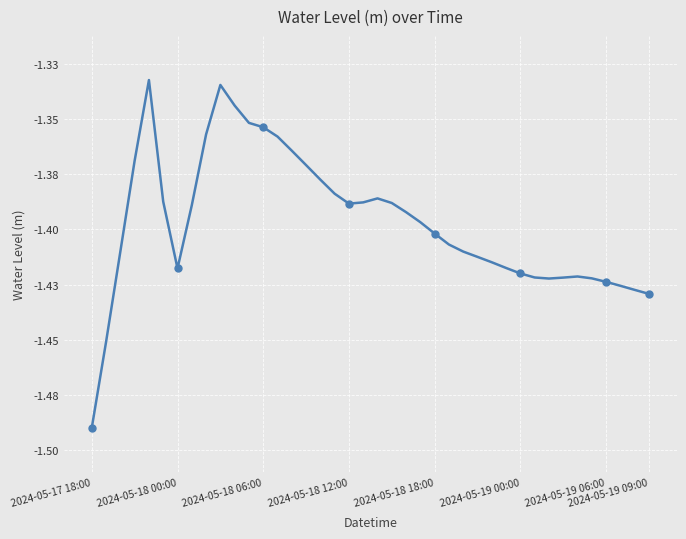

Which category has the lowest value across all series?

2024-05-17 18:00